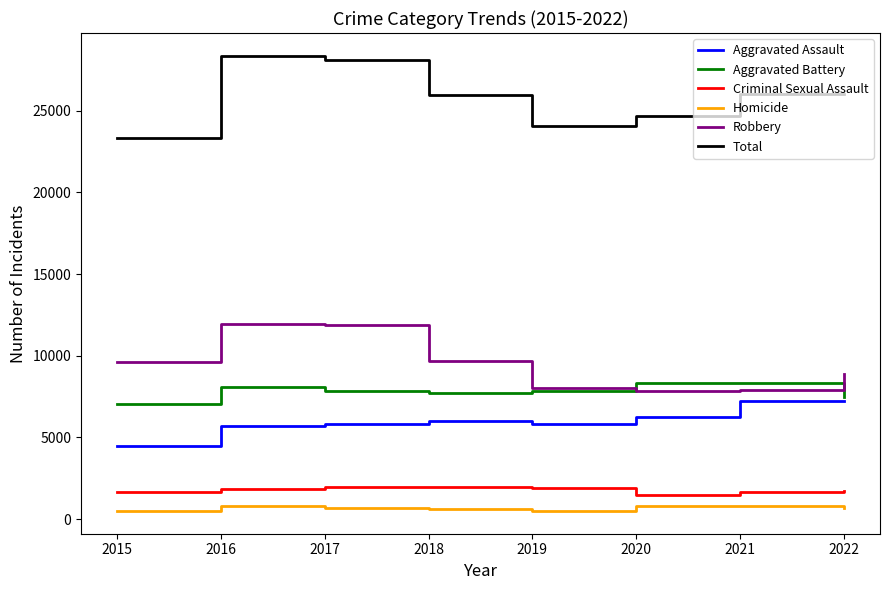

True or false: Homicide has more than 0 points higher than both neighbors.

True